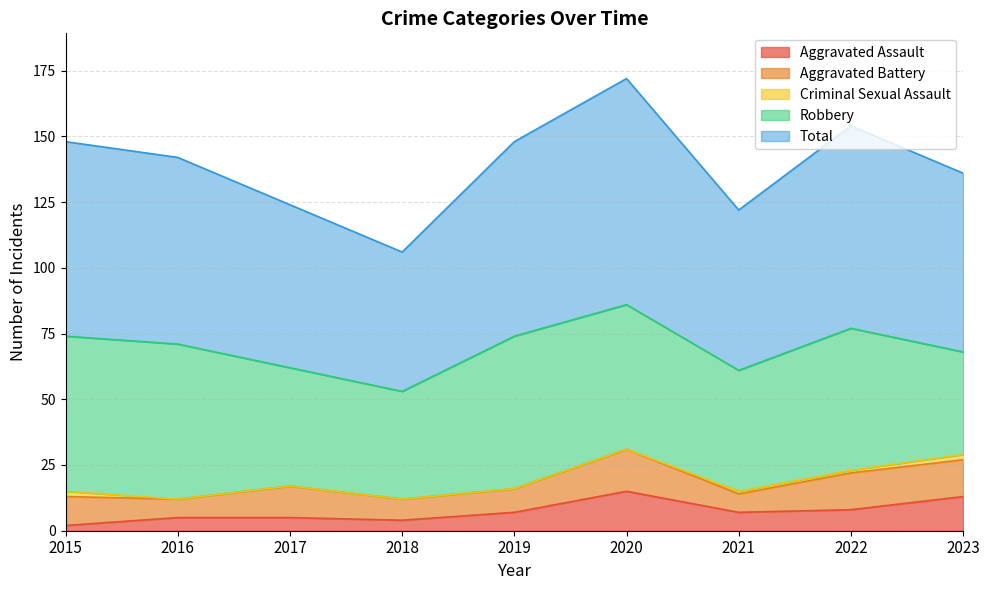

True or false: Criminal Sexual Assault has more than 0 interior local peaks.

False